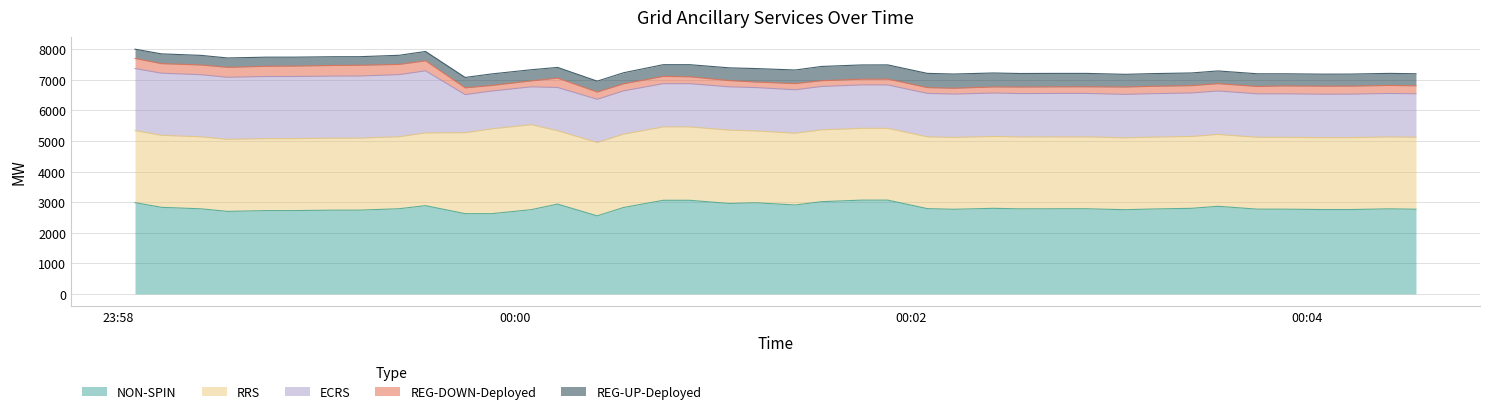

Between 2025-06-20 00:03:33 and 2025-06-19 23:59:45, which is larger?

2025-06-20 00:03:33